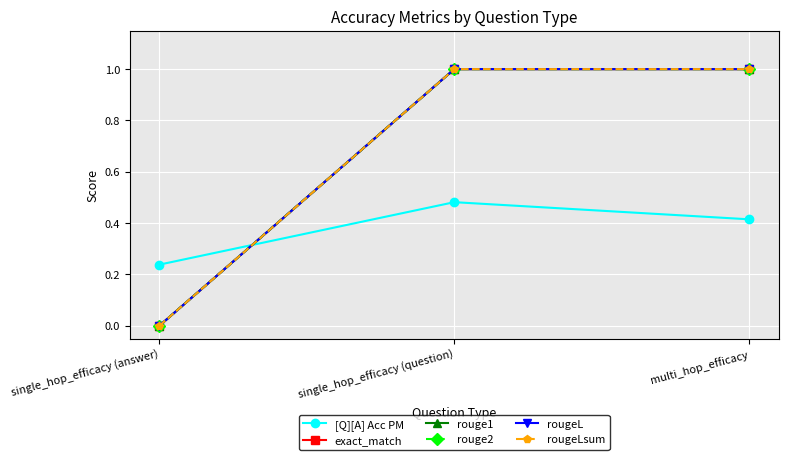

What is the total value across all series at single_hop_efficacy (question)?

5.5